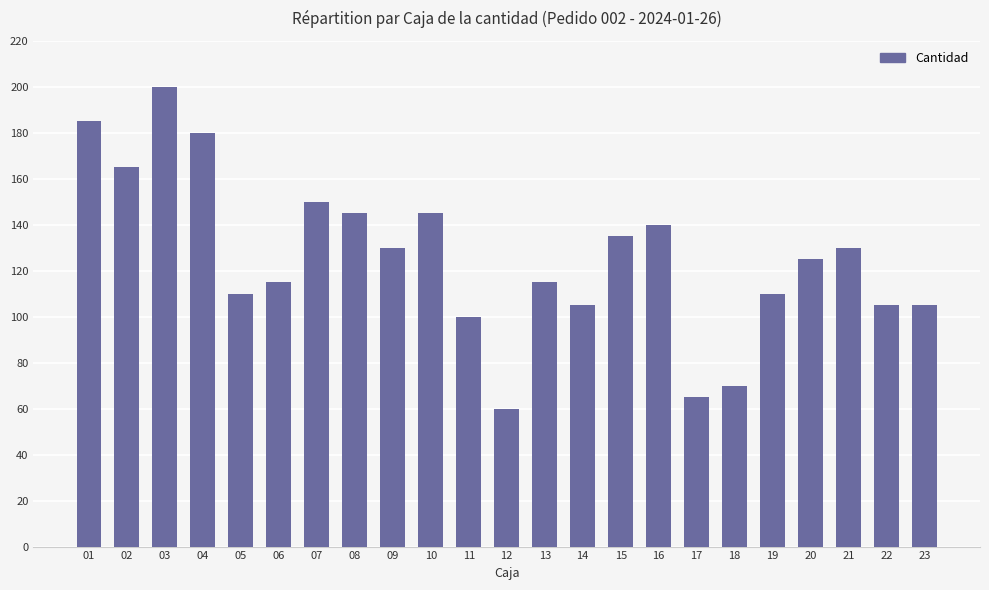

The chart shows a value of 135 at 15. True or false?

True